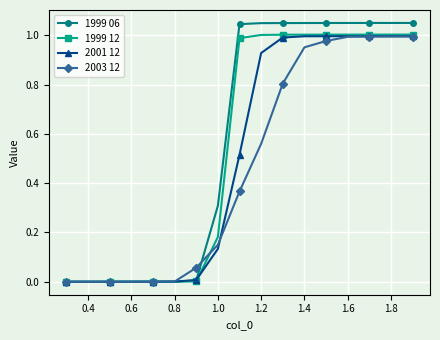

Which series has the largest range (max minus min)?

1999 06